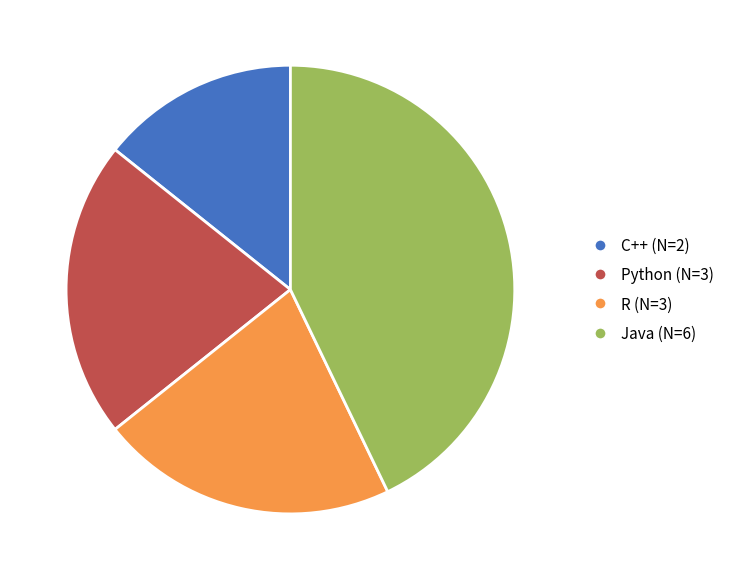

Count the number of slices in the pie.

4